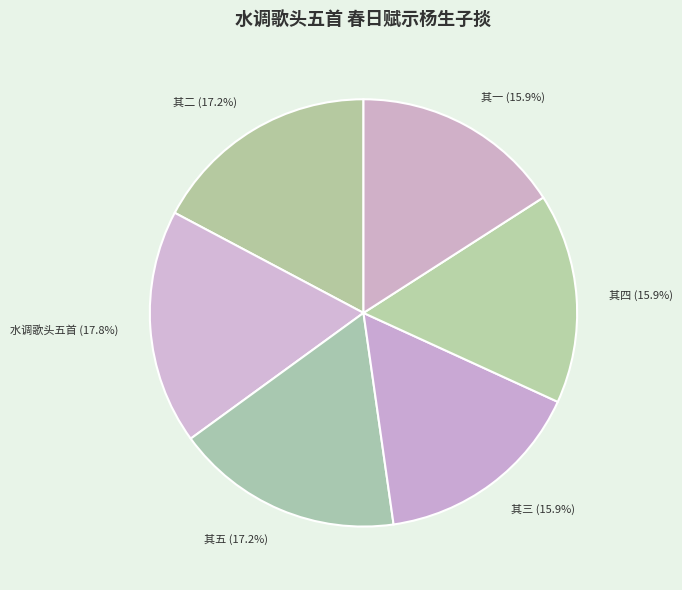

How much of the chart is everything except 其三 (15.9%)?

84.1%